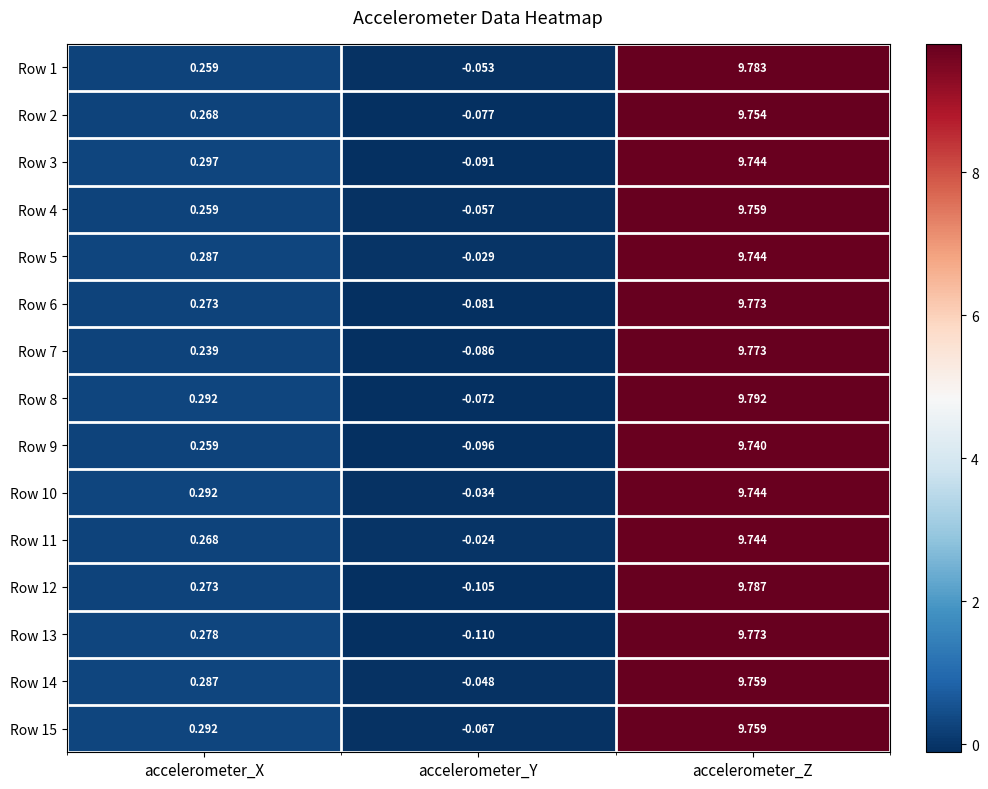

At which category is the sum across all series the highest?

accelerometer_Z